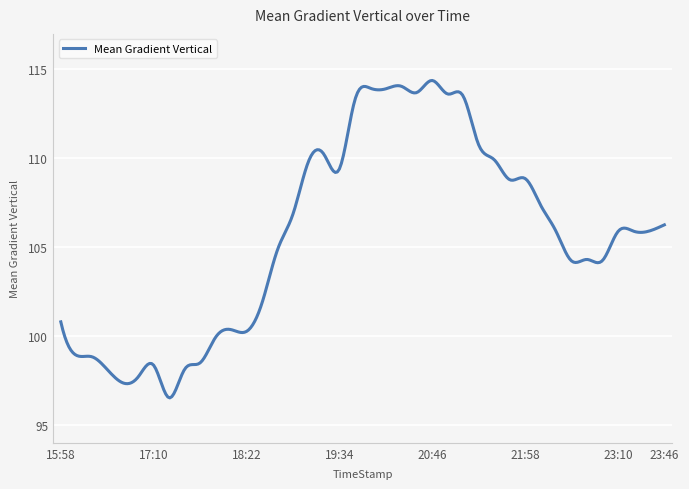

What is the difference between the maximum and minimum values?

17.9